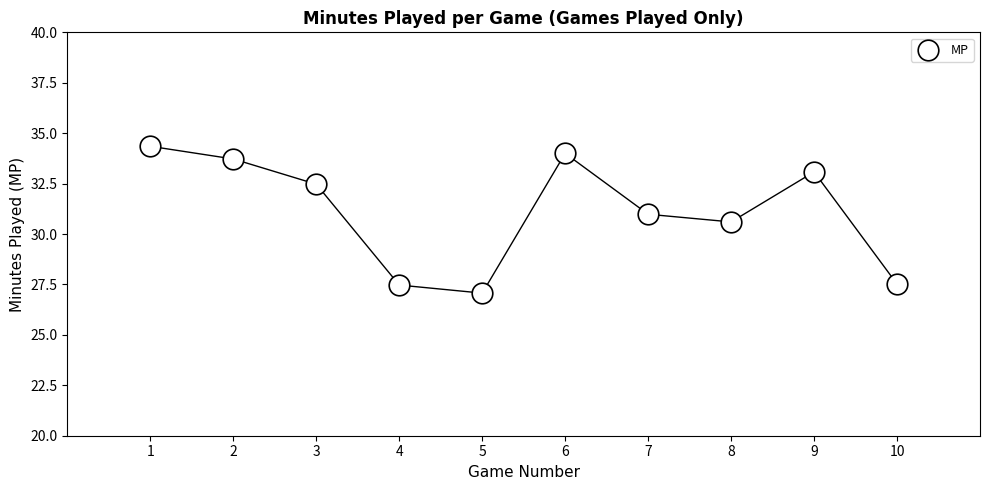

What is the range of X values (max minus min)?

9.0